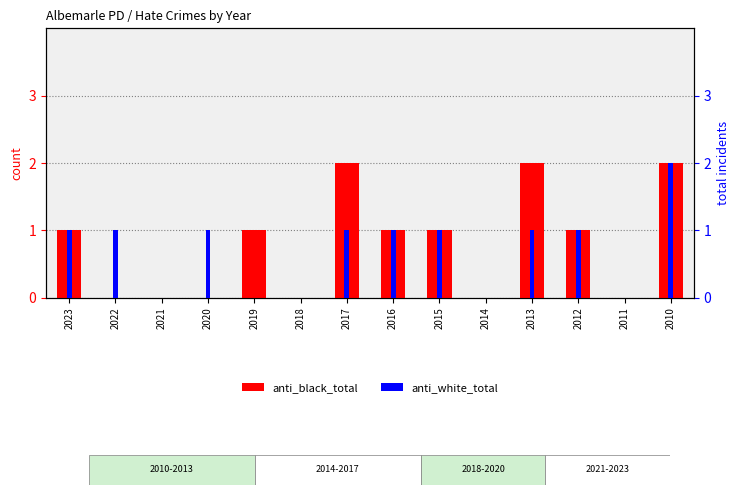

Count the anti_white_total values in the range 0 to 1.

13